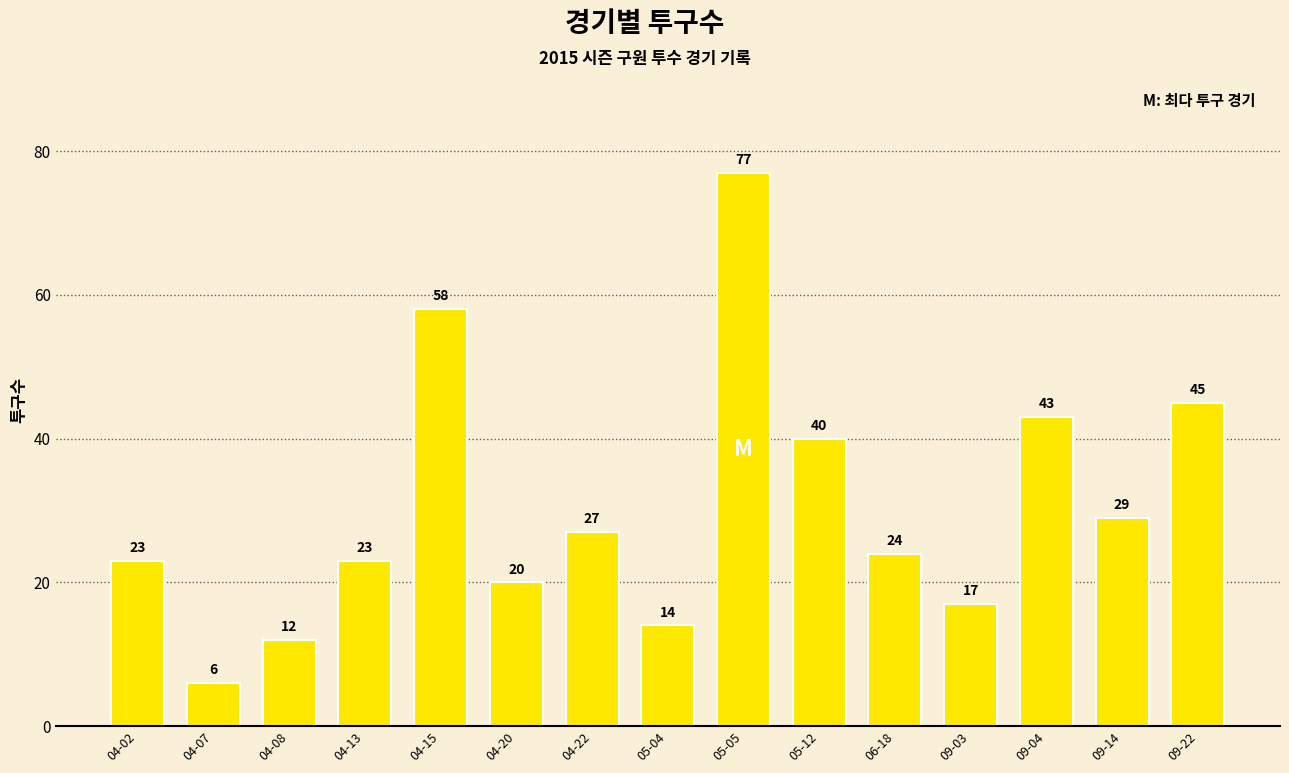

Reading left to right, what are all the values shown in this chart?

04-02=23	04-07=6	04-08=12	04-13=23	04-15=58	04-20=20	04-22=27	05-04=14	05-05=77	05-12=40	06-18=24	09-03=17	09-04=43	09-14=29	09-22=45